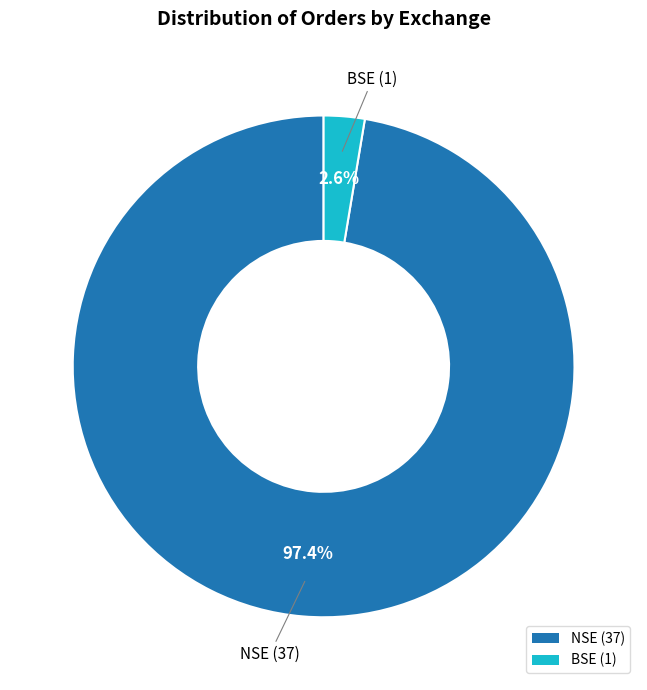

Is it true that BSE is 3% of the pie?

True